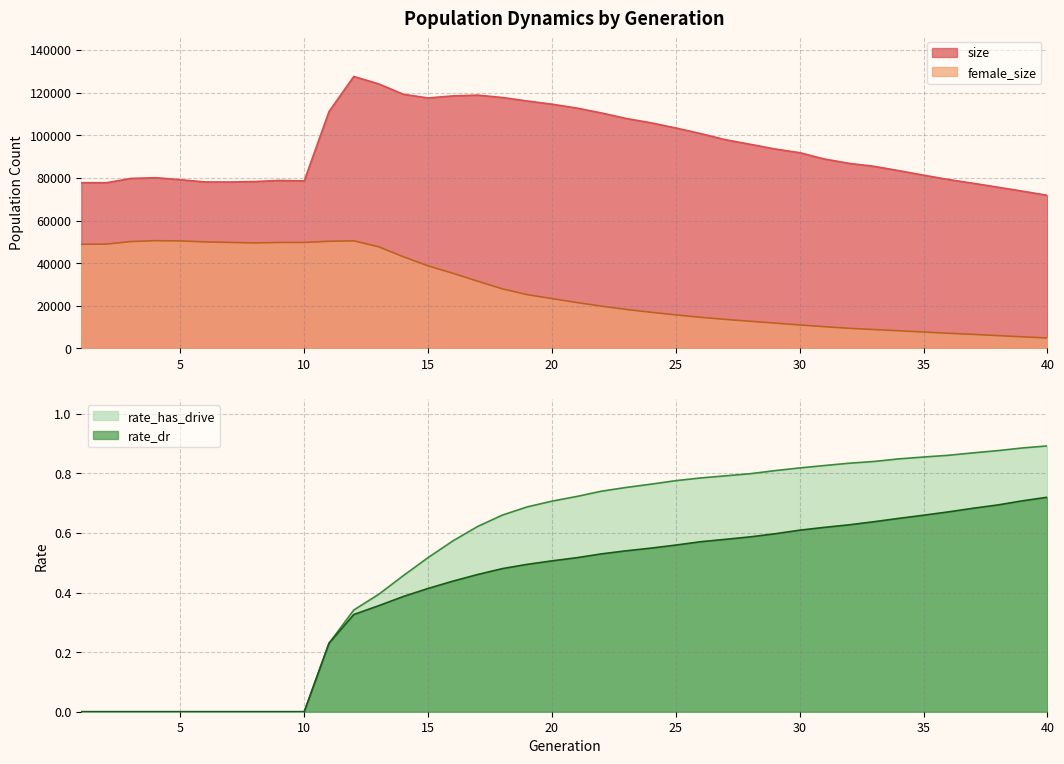

Count the number of categories in the chart.

40